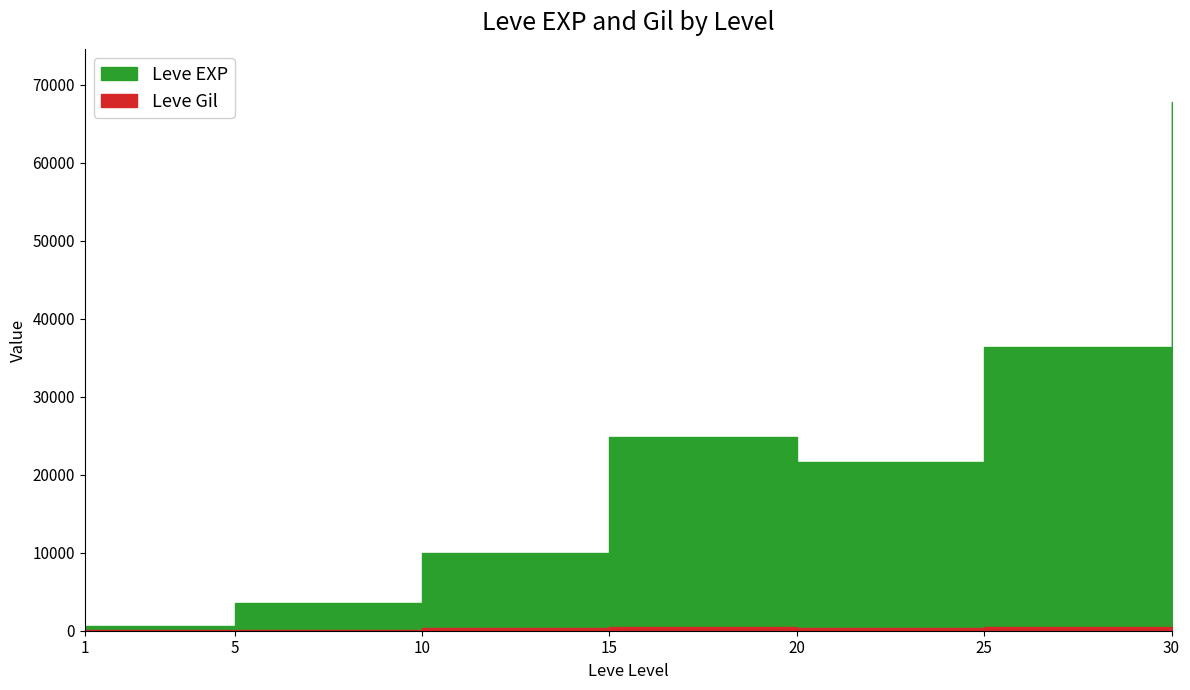

What is the difference between the Leve EXP values at 10 and 5?

6390